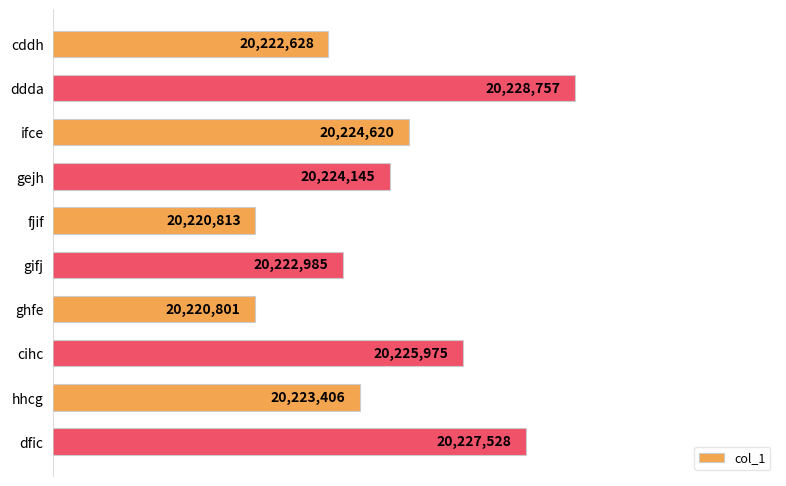

What is the change in value from gejh to ghfe?

-3344